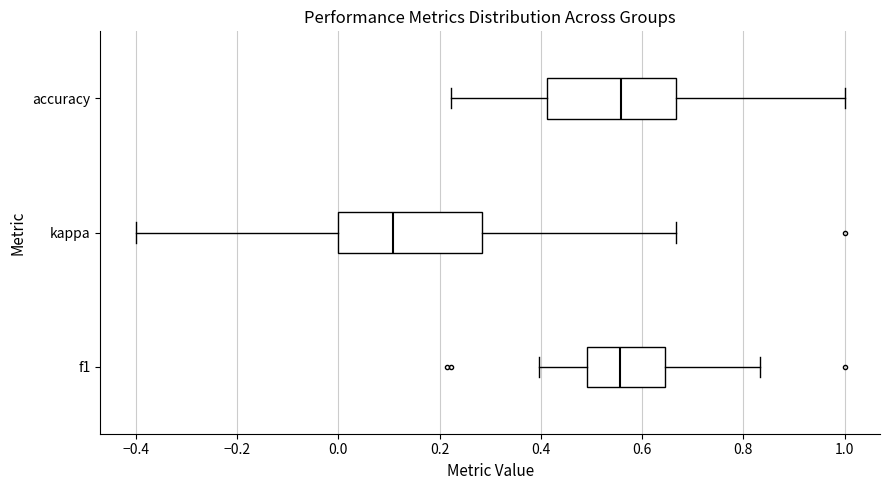

Reading bottom to top, read every box against the x-axis: the position of its median line, the range the box covers, and the ends of its whiskers. The values are not printed on the chart, so give them approximately, as read against the axis.

f1: median 0.56, box 0.50 to 0.64, whiskers 0.40 to 0.84
kappa: median 0.10, box 0.00 to 0.28, whiskers -0.40 to 0.66
accuracy: median 0.56, box 0.42 to 0.66, whiskers 0.22 to 1.00